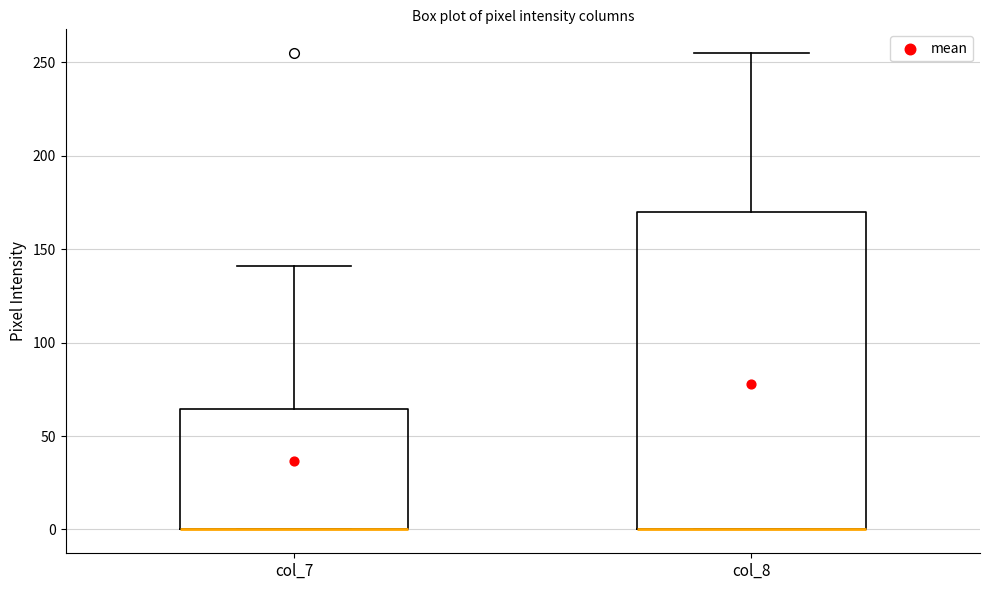

Which box is the tallest, from its lower edge to its upper edge?

col_8